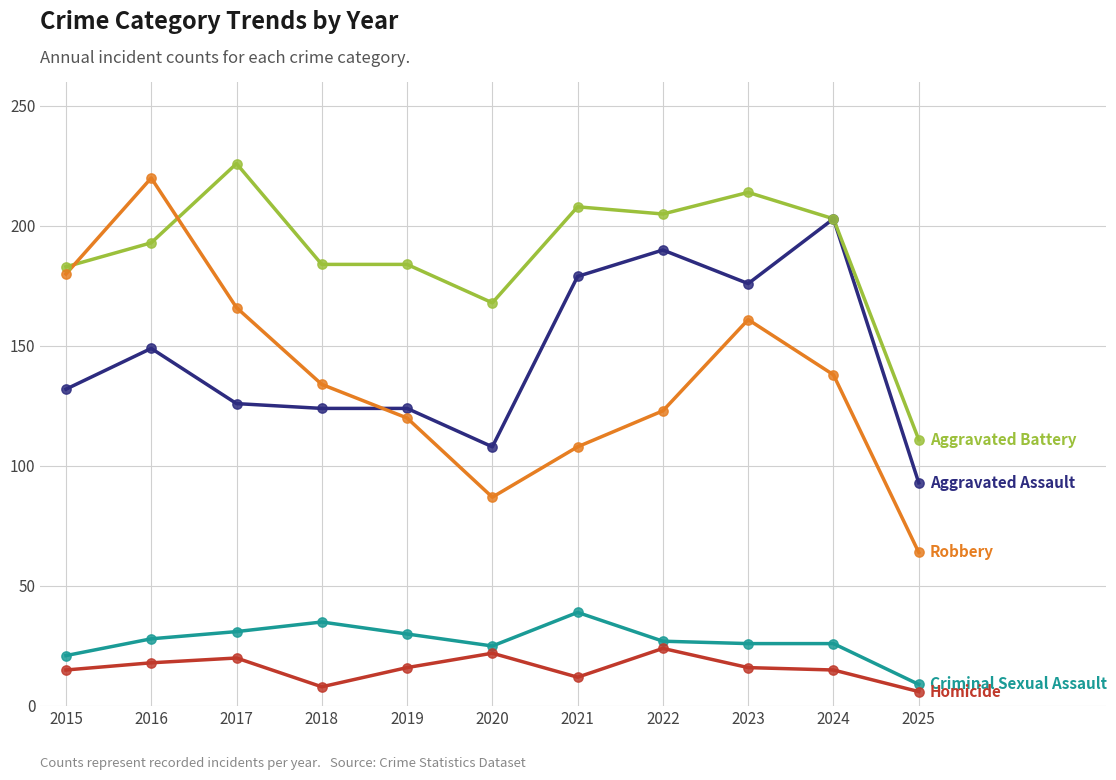

What is the total value across all series at 2025?

283